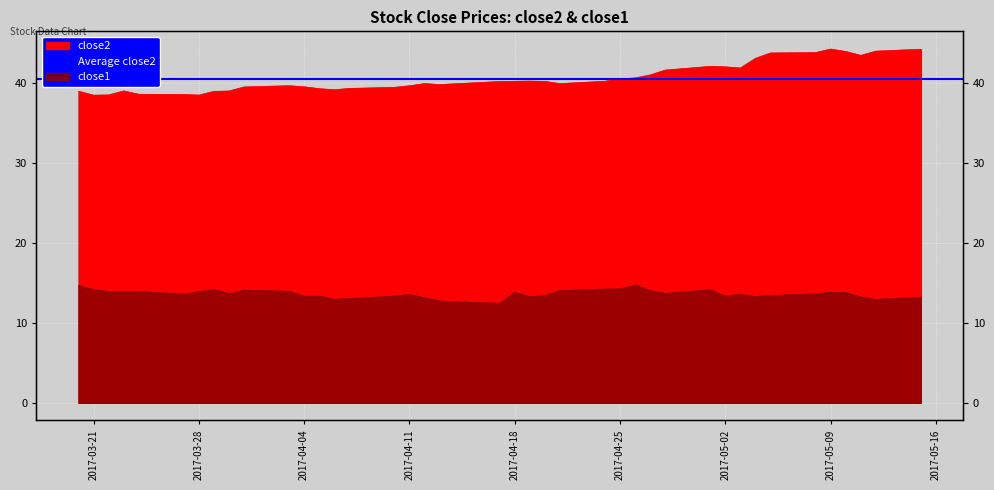

Between 2017-05-02 and 2017-04-27, which is larger?

2017-05-02